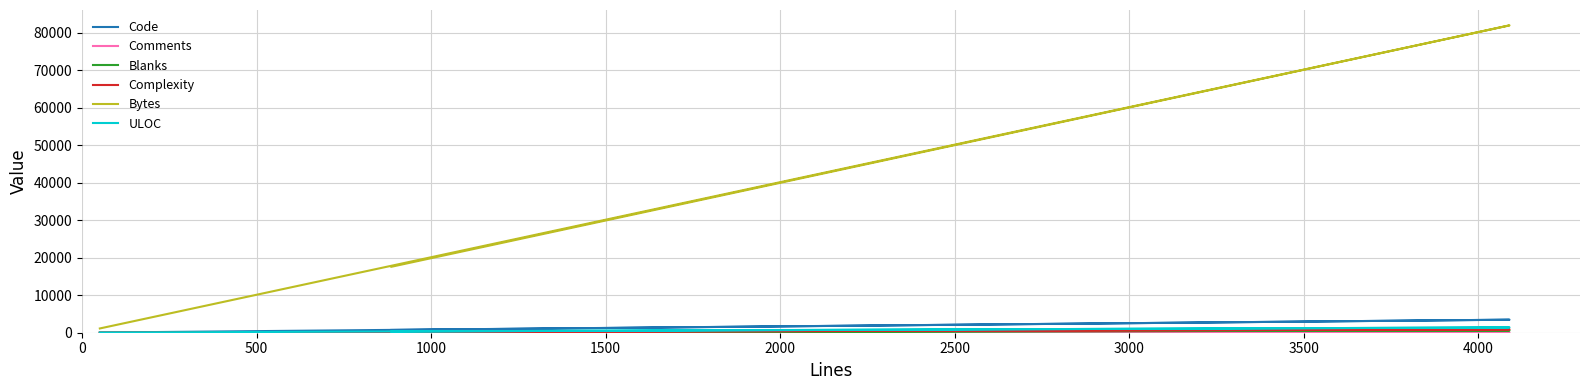

Which series has the widest spread of values?

Bytes